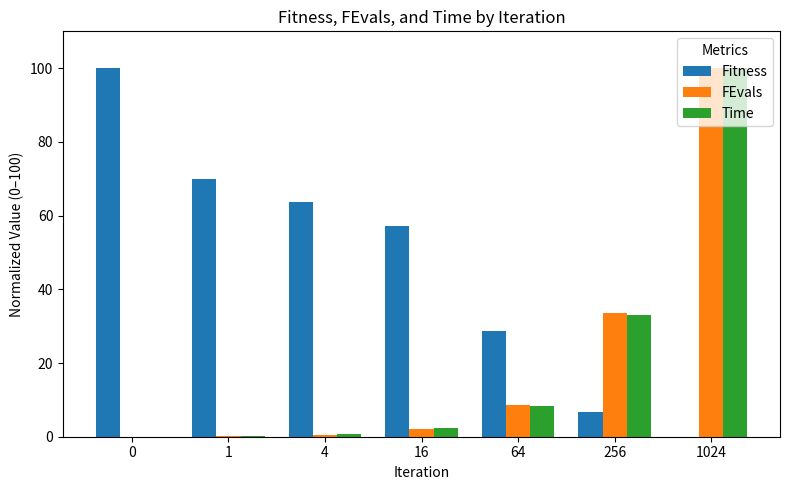

What is the average value of the FEvals series?

20.7